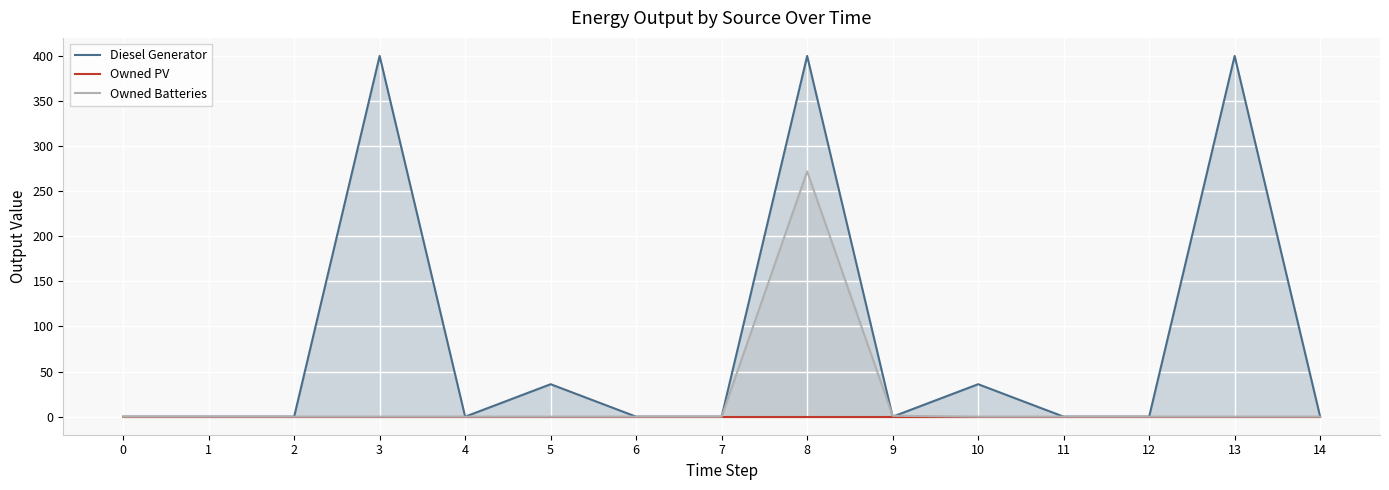

How many data points in Diesel Generator are above 0?

5